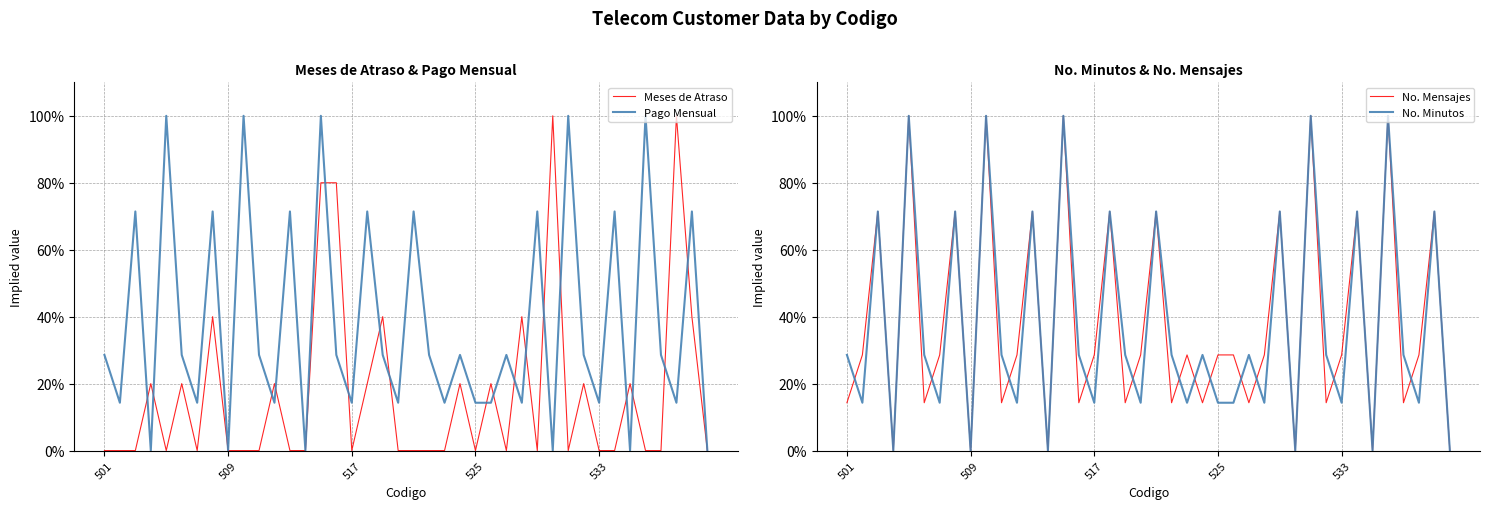

True or false: No. Minutos and Pago Mensual intersect in this chart.

False